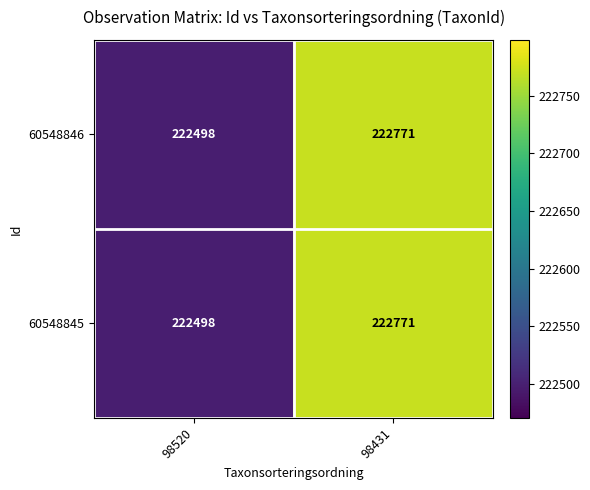

Rank the categories by 60548846 value from highest to lowest.

98431, 98520